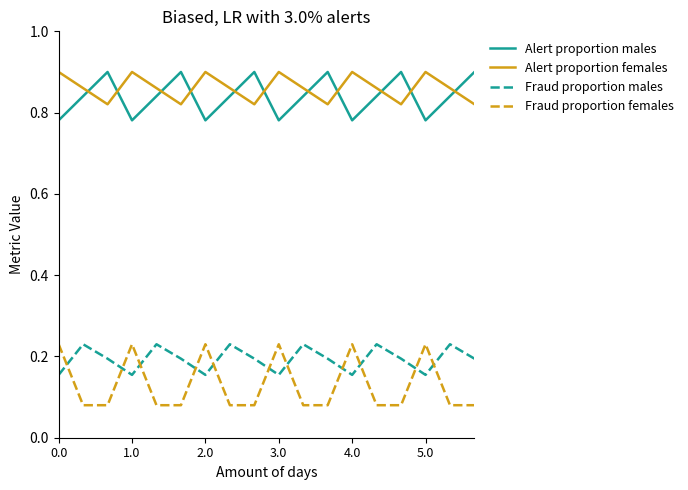

Does the chart display data point markers on the line(s)?

No